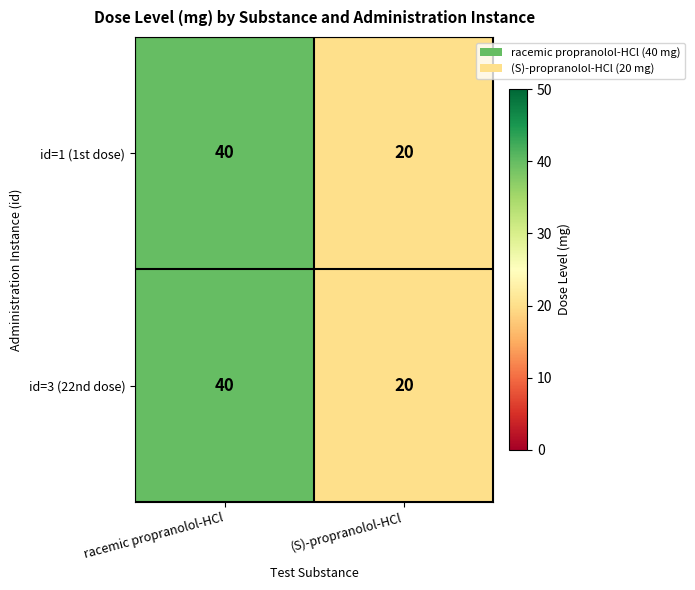

Reading left to right, extract all data points from this chart.

id=1 (1st dose): 40	20
id=3 (22nd dose): 40	20